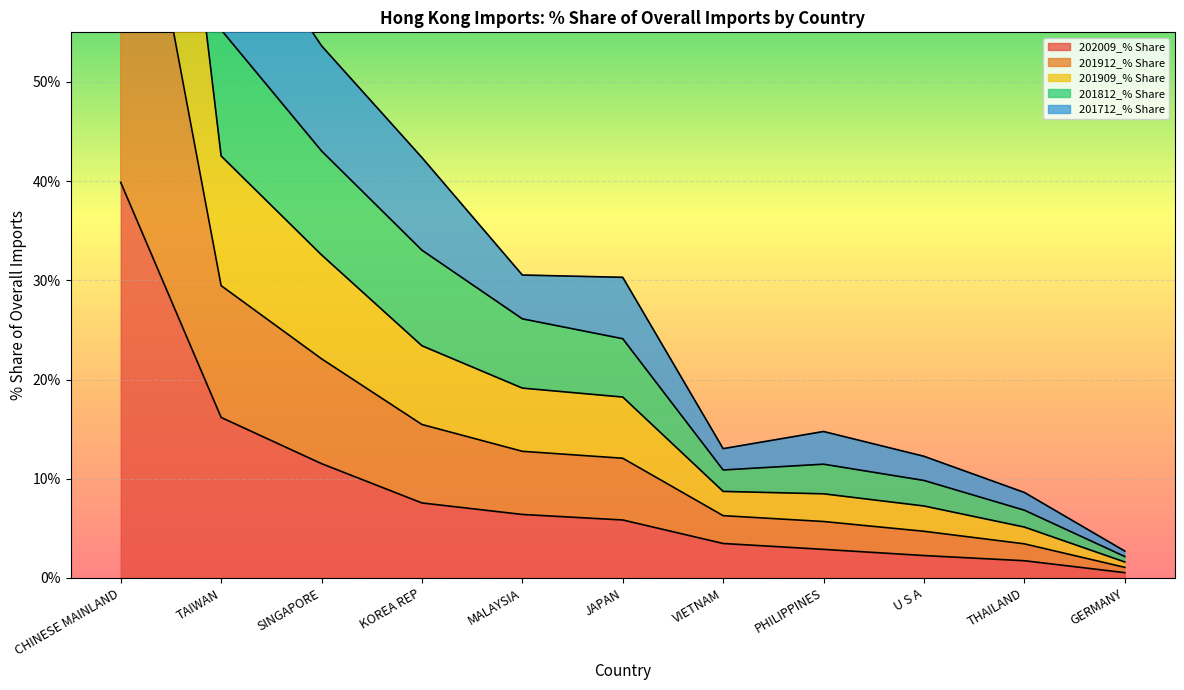

At which category does 201909_% Share reach its first local peak?

PHILIPPINES